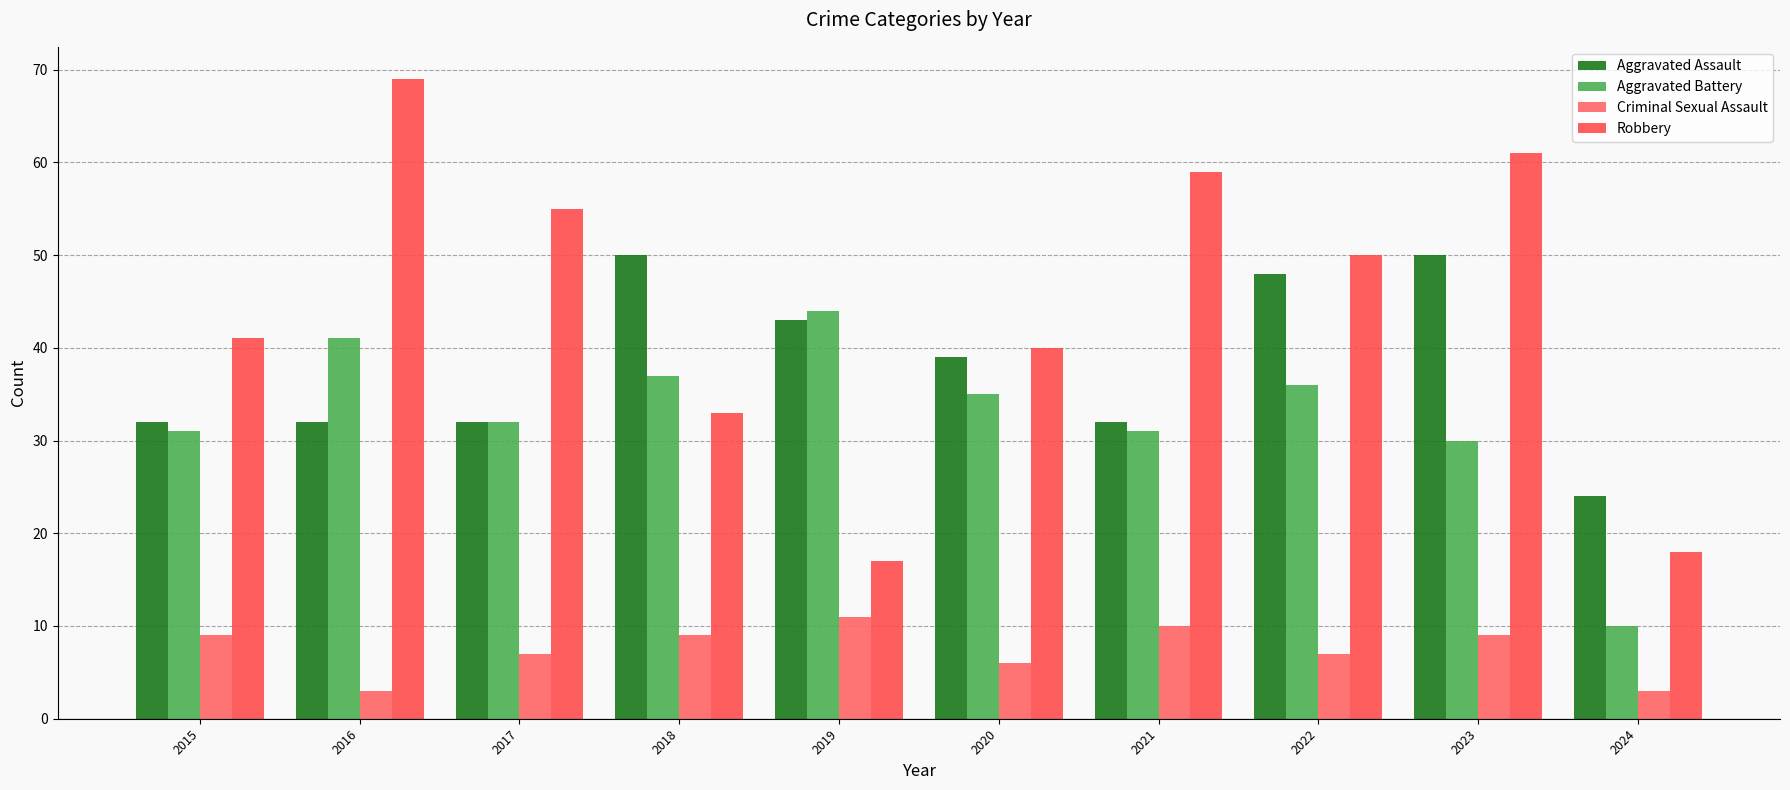

What is the approximate value of Criminal Sexual Assault at 2019?

11